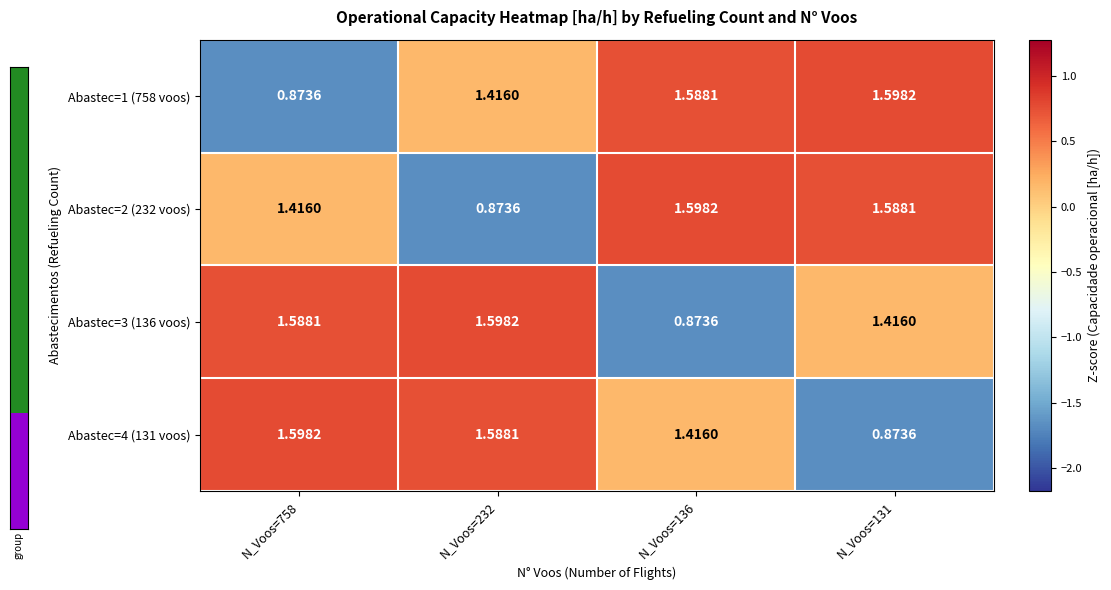

How many values in the Abastec=2 (232 voos) series exceed 1?

3